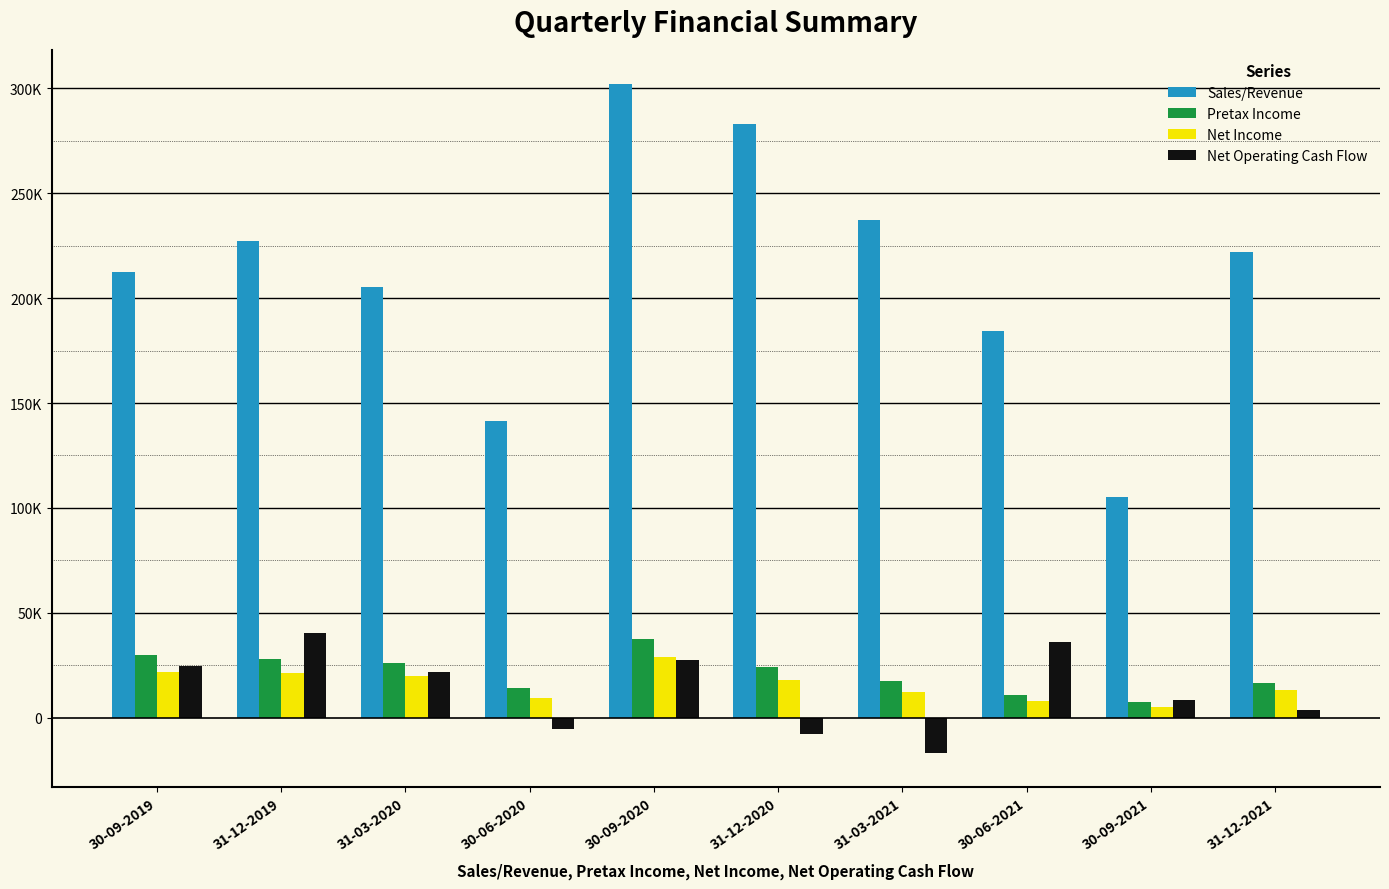

What are all the series names shown in the legend?

Sales/Revenue, Pretax Income, Net Income, Net Operating Cash Flow